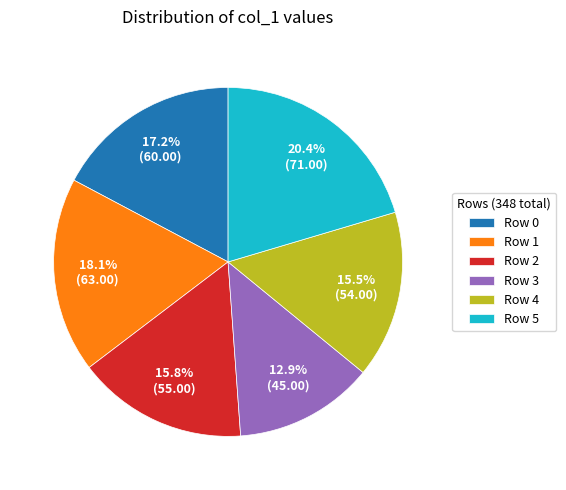

Is Row 2 the majority of the pie?

No